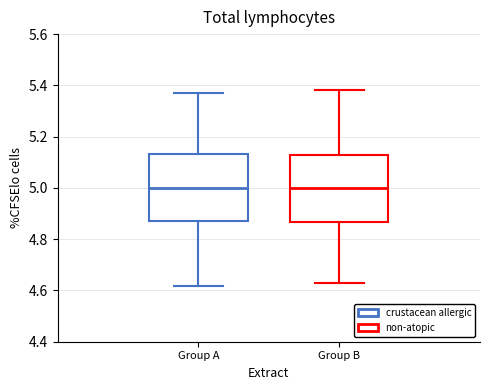

Where is the lower edge of the box for Group A on the y-axis? The values are not printed on the chart, so give them approximately, as read against the axis.

4.88